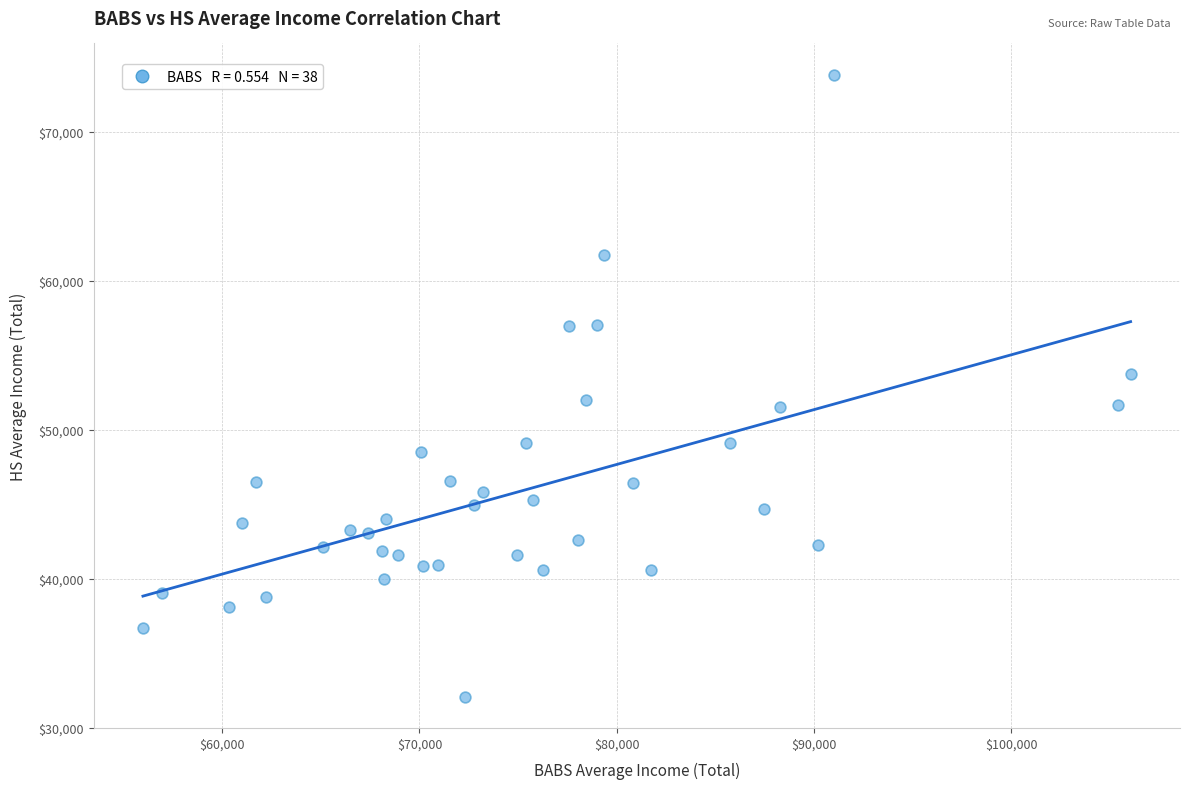

What is the range of Y values (max minus min)?

41781.4